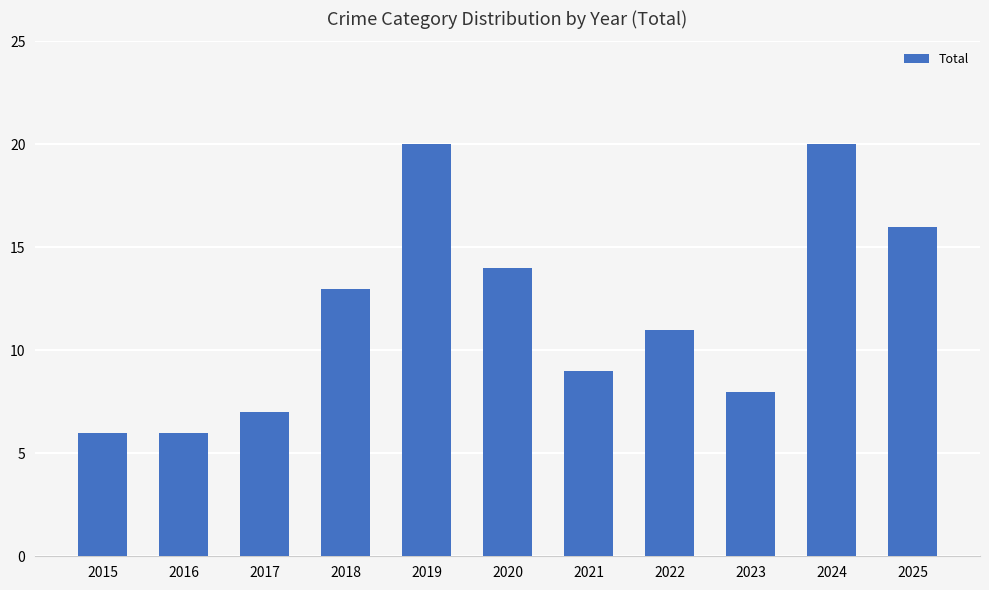

Does the chart contain stacked bars?

No